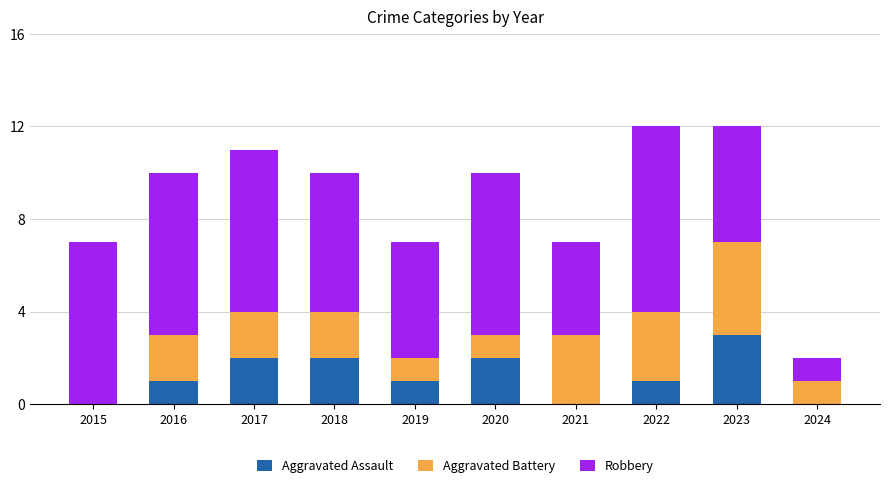

Count the Aggravated Assault values in the range 0 to 2.

9